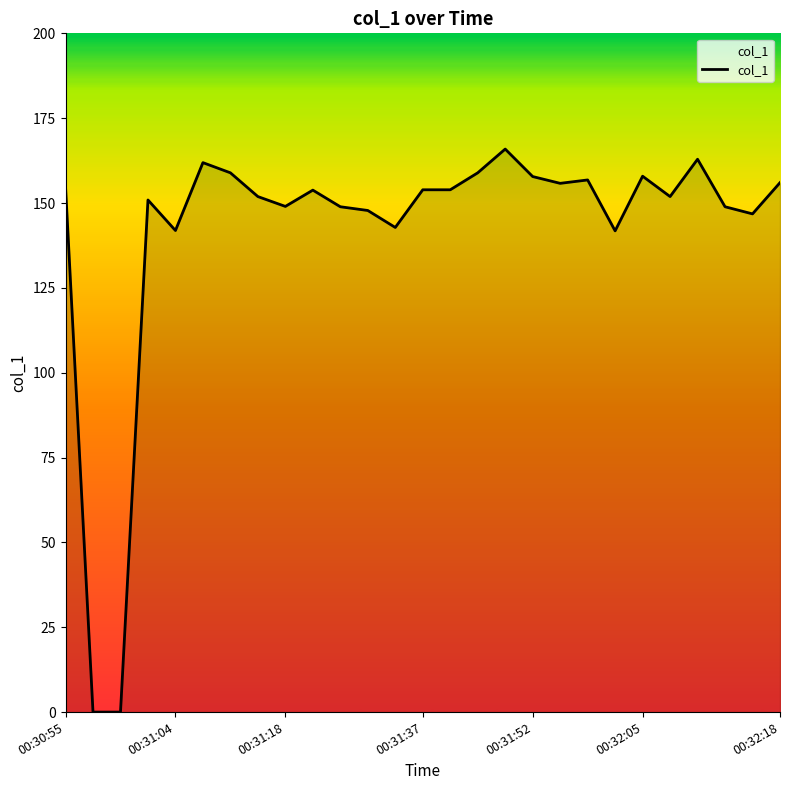

What is the greatest value displayed?

165.9